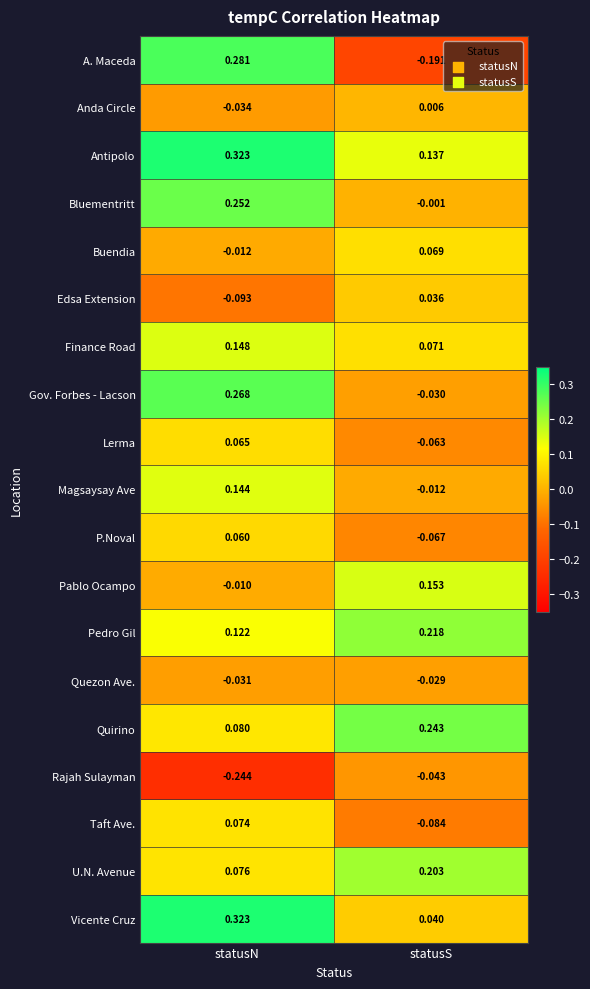

How many series are shown in this chart?

19